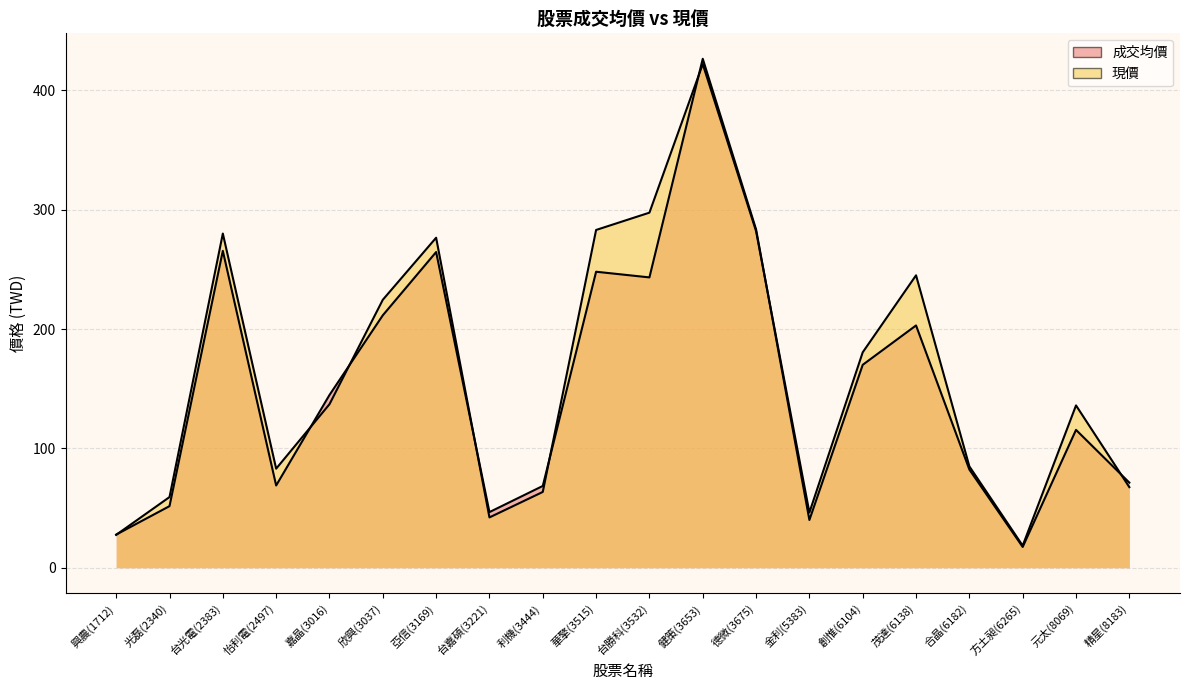

Reading left to right, extract all data points from this chart.

成交均價: 27.8	51.6	265.5	68.9	144.7	211.5	264.5	46.6	68.5	248.0	243.2	426.4	283.5	40.0	170.0	203.0	82.3	17.4	115.5	71.3
現價: 27.6	59.2	280.0	83.0	137.0	224.5	276.5	42.1	63.5	283.0	297.5	422.0	282.0	46.2	180.5	245.0	84.9	18.5	136.0	67.5